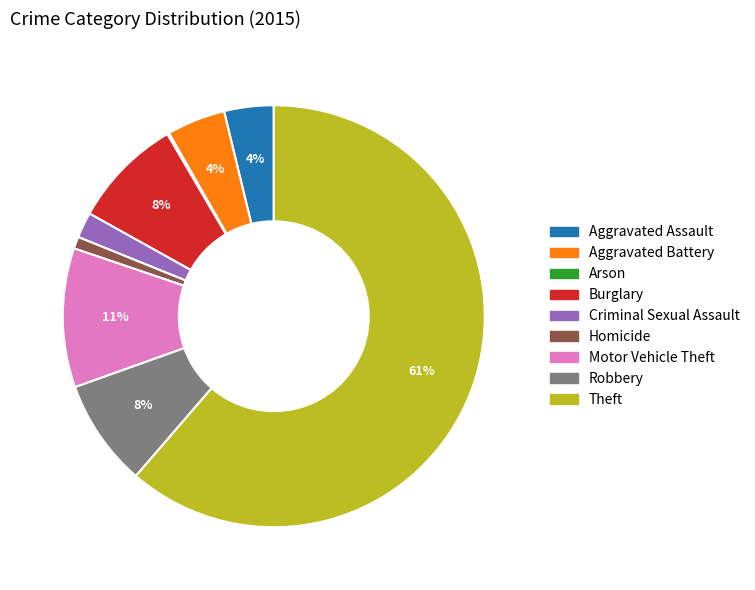

To the nearest percent, what percentage of the pie is Homicide?

1%